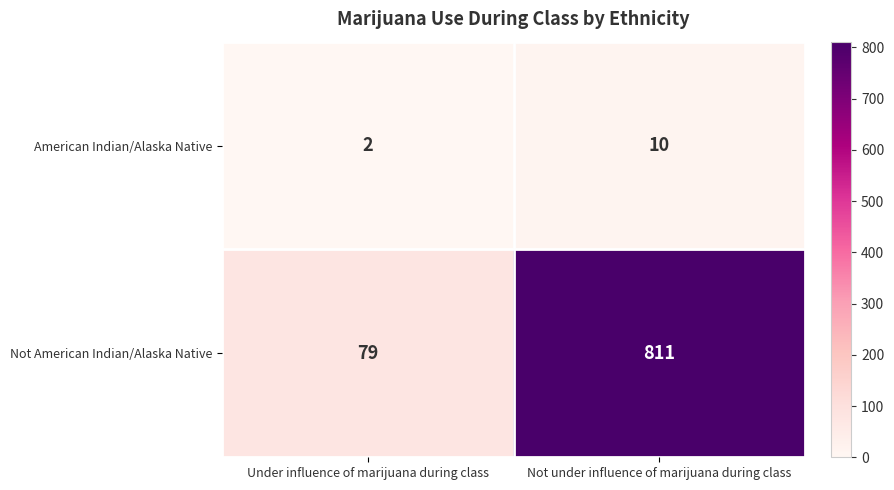

At which label is American Indian/Alaska Native closest to 6?

Under influence of marijuana during class